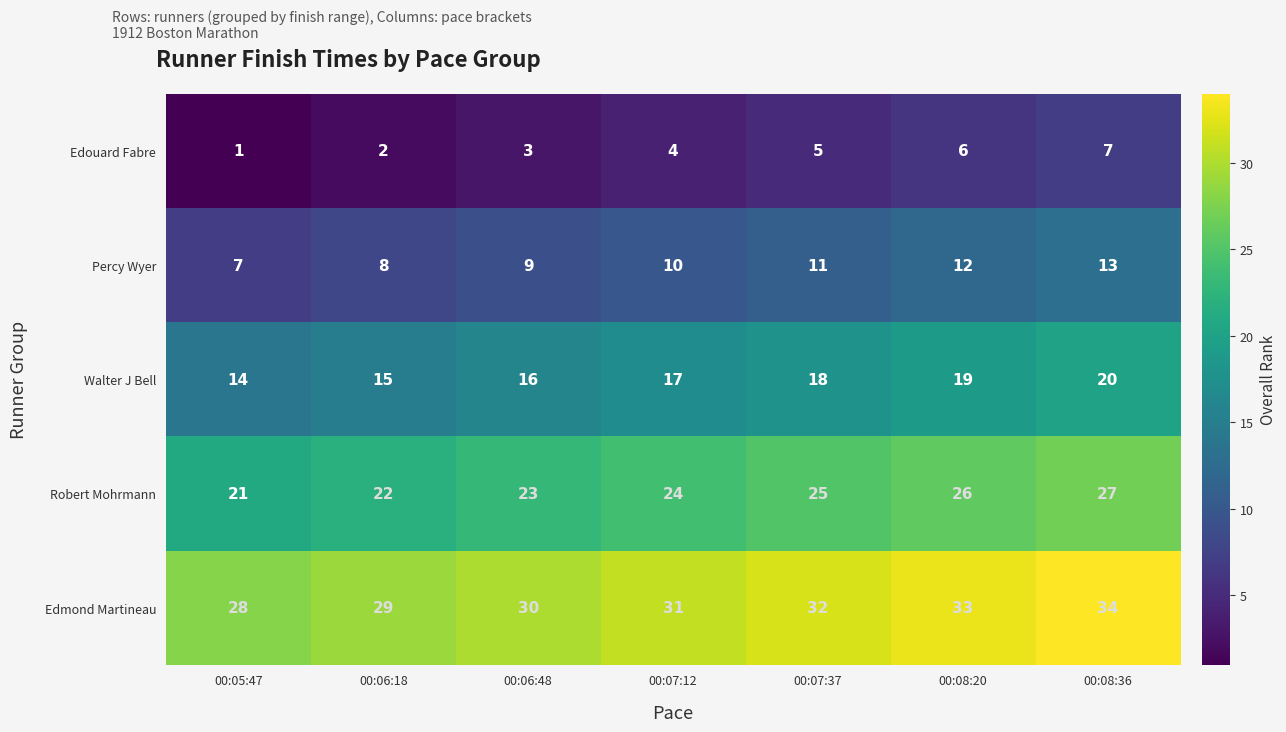

Read the Percy Wyer value at 00:08:36.

13